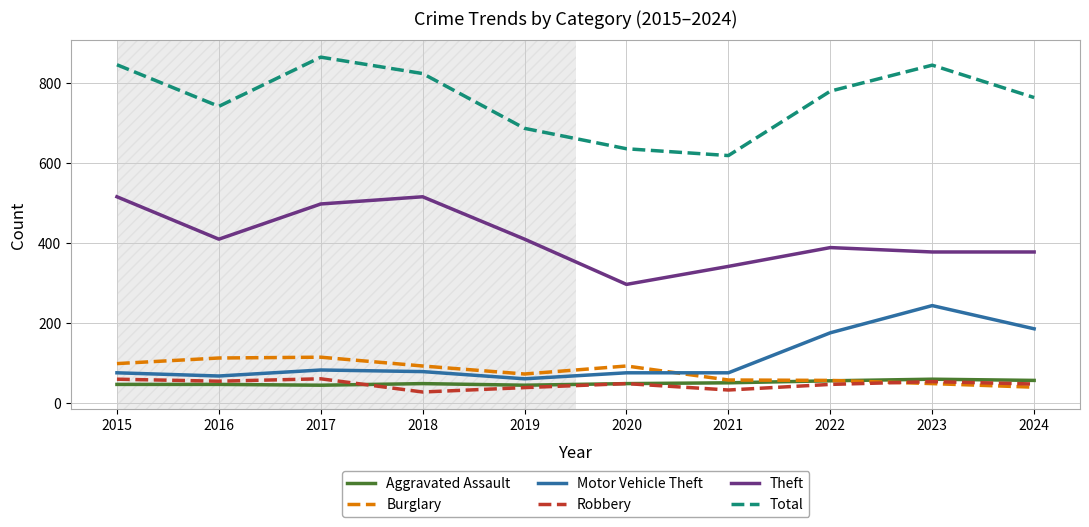

What is the difference between the maximum and minimum values in the Burglary series?

75